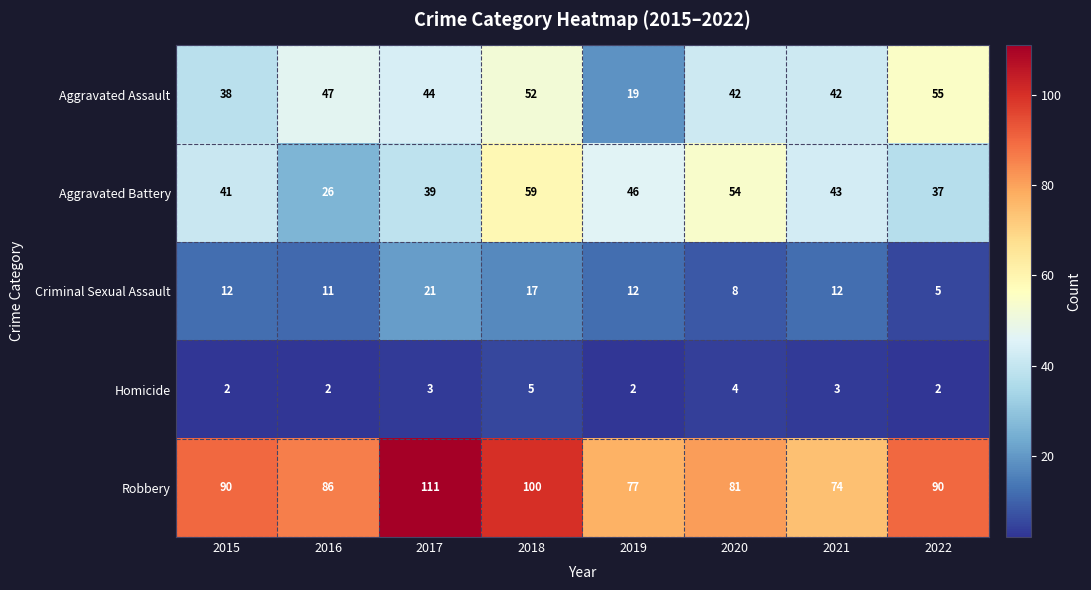

Which series has the widest spread of values?

Robbery